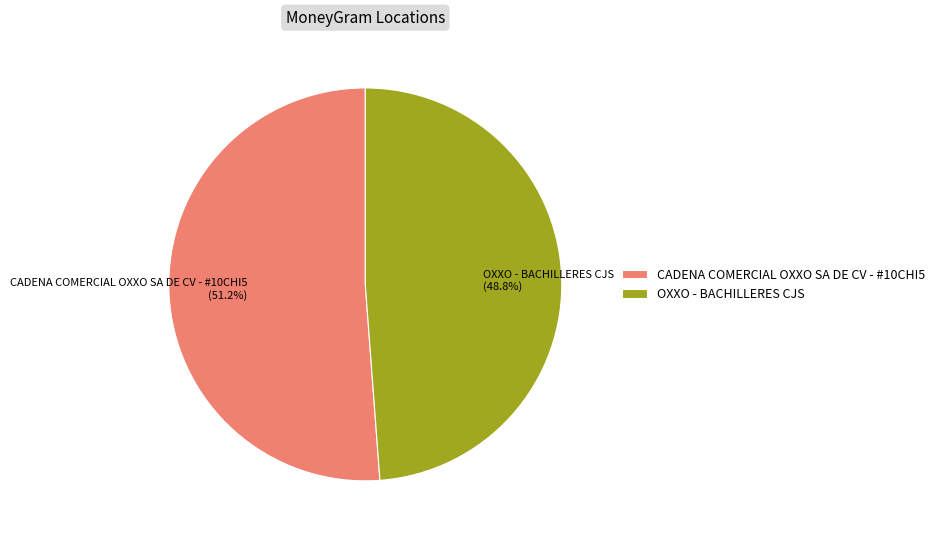

To the nearest percent, what is the combined percentage of CADENA COMERCIAL OXXO SA DE CV - #10CHI5 and OXXO - BACHILLERES CJS?

100%